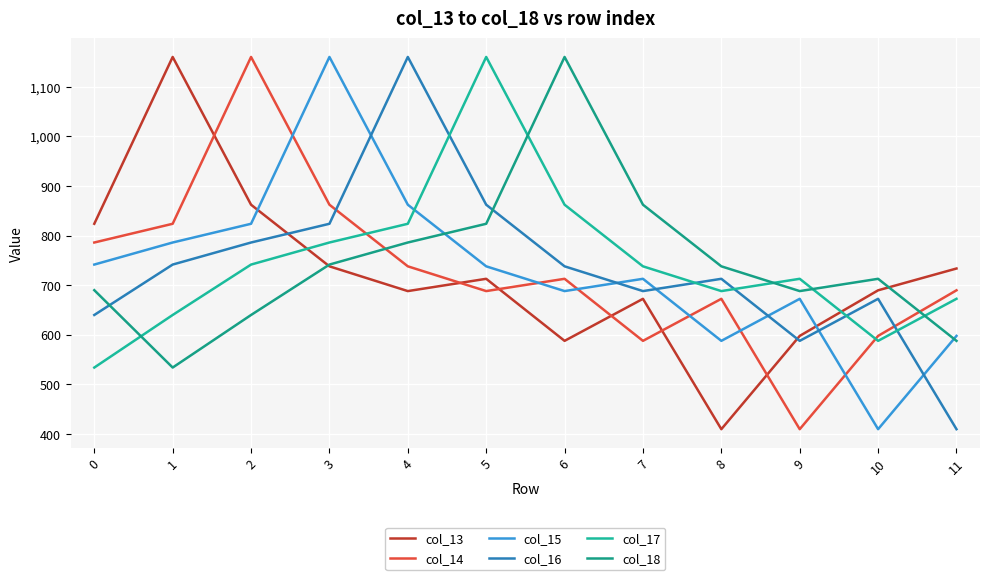

At which label does col_15 reach its peak?

3